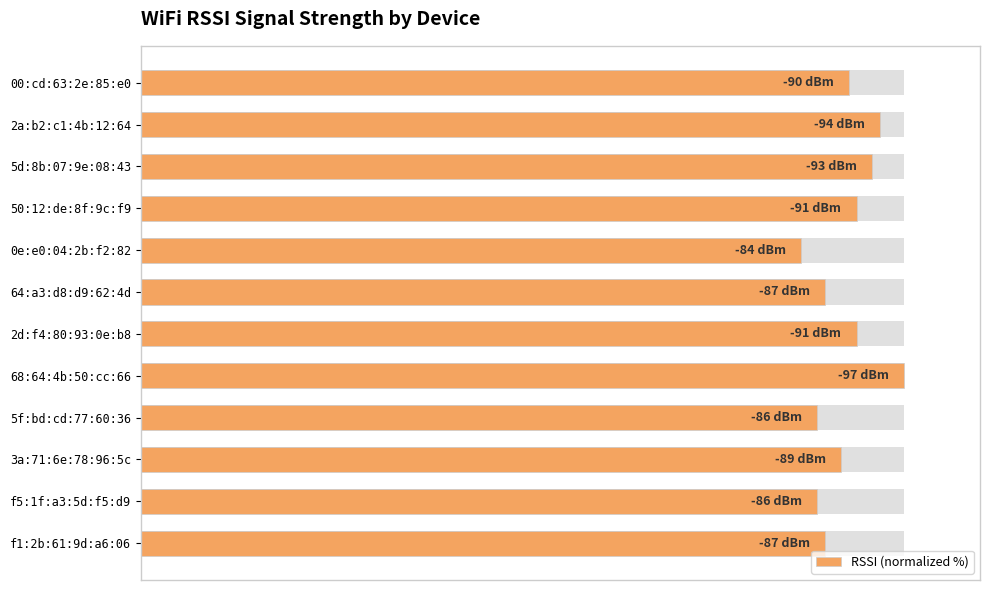

What is the value of the 7th bar from the left?

93.8